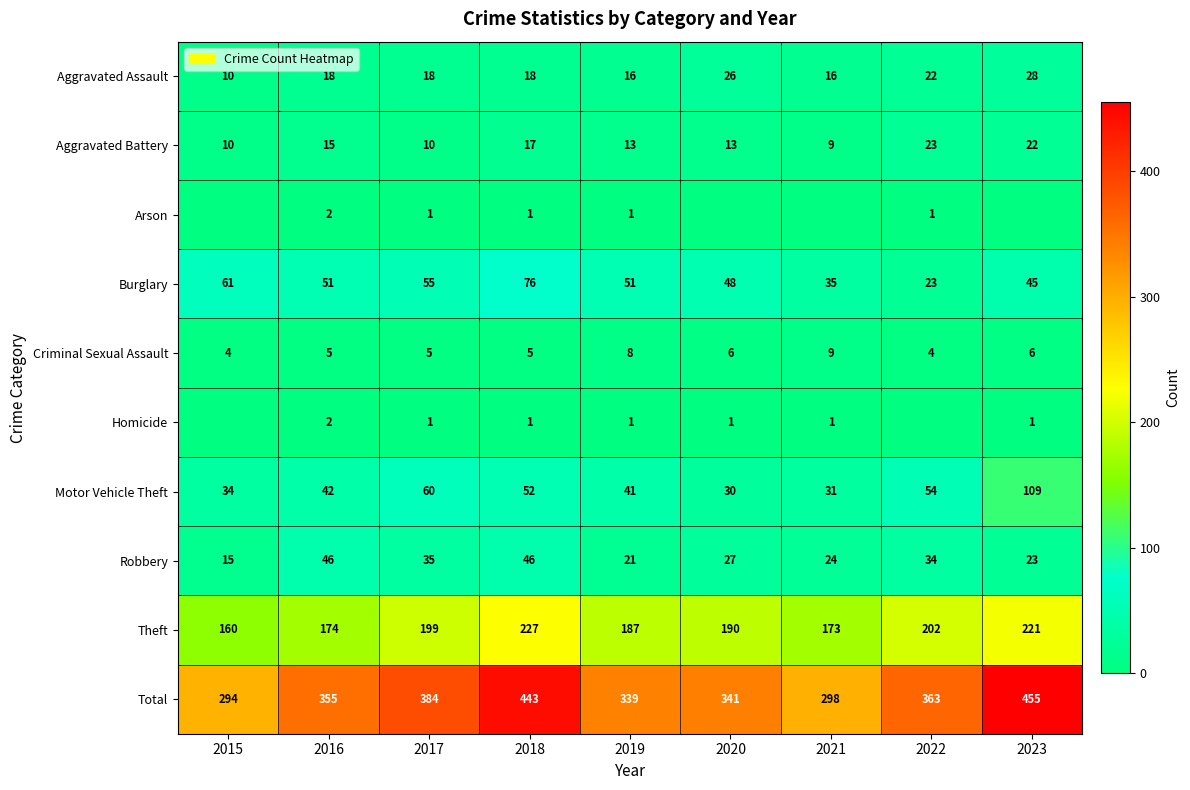

At which label does Robbery first exceed 27?

2016